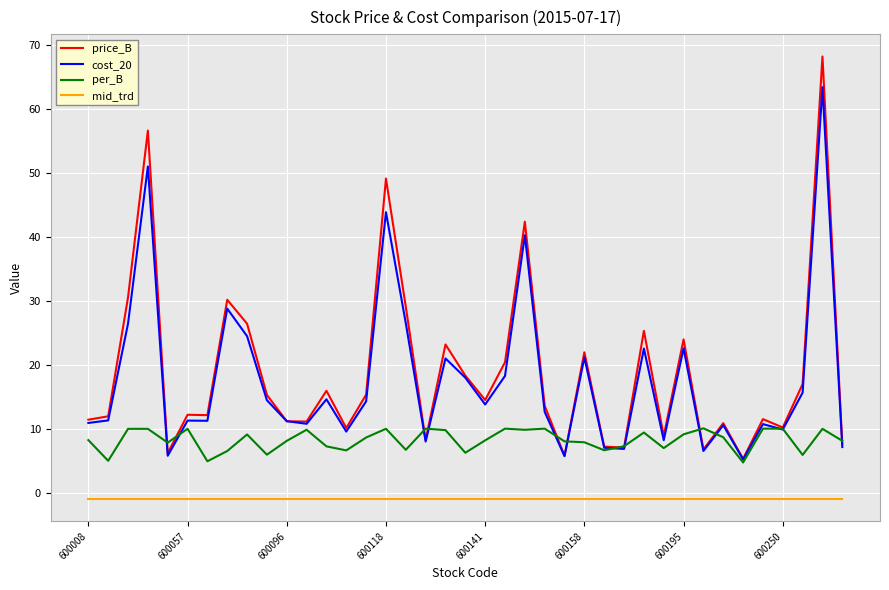

What is the highest value of the cost_20 series?

63.4